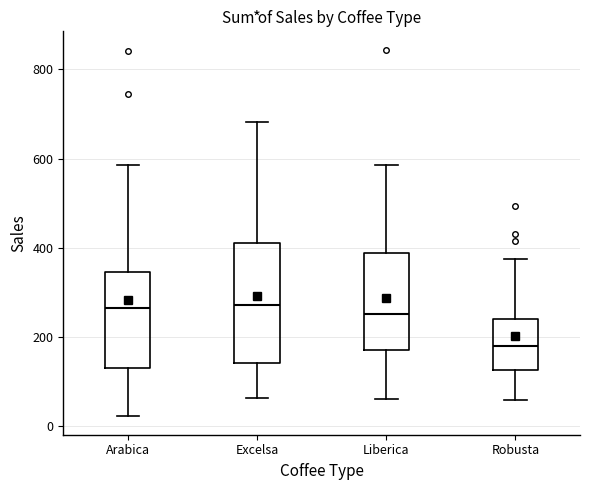

Reading left to right, transcribe this box plot: for each box, give where its median line is, the range the box spans, and where its two whiskers end, as read against the y-axis. The values are not printed on the chart, so give them approximately, as read against the axis.

Arabica: median 260, box 140 to 340, whiskers 20 to 580
Excelsa: median 280, box 140 to 400, whiskers 60 to 680
Liberica: median 260, box 180 to 380, whiskers 60 to 580
Robusta: median 180, box 120 to 240, whiskers 60 to 380